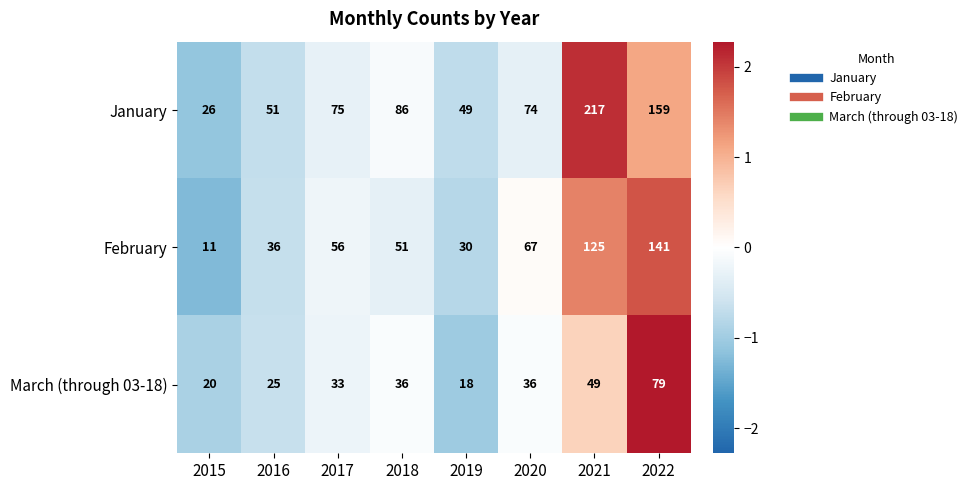

Which series has the largest total across all categories?

January